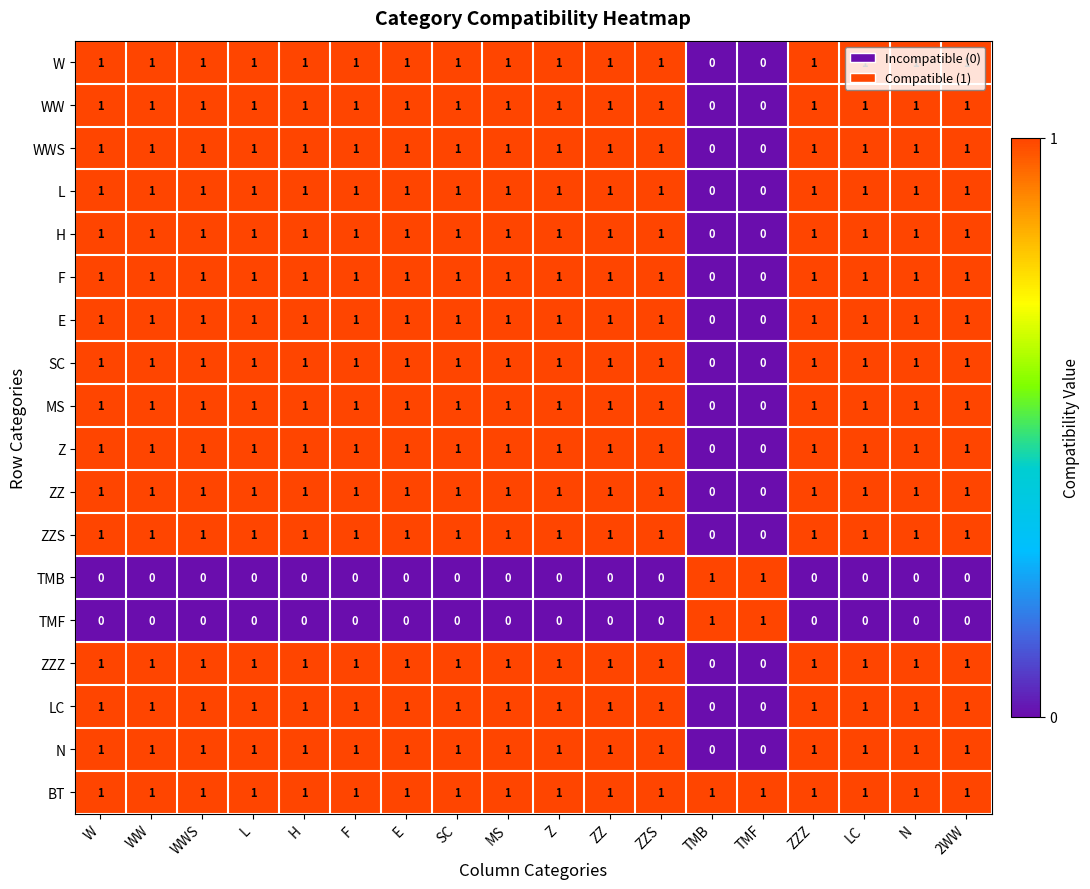

Is it true that ZZZ equals -1 at TMF?

False